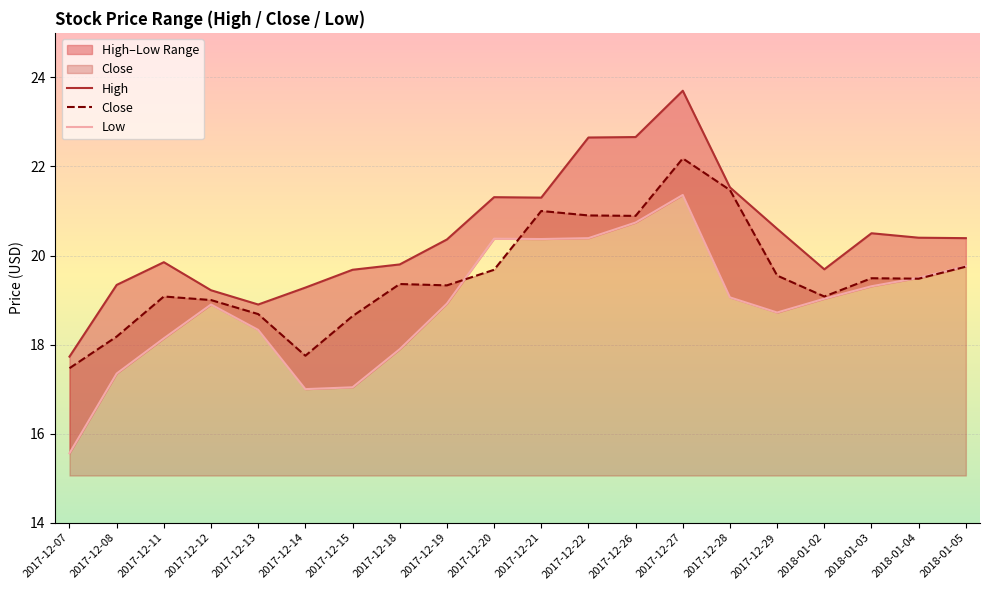

Between 2018-01-02 and 2018-01-03, which series saw the biggest shift?

High